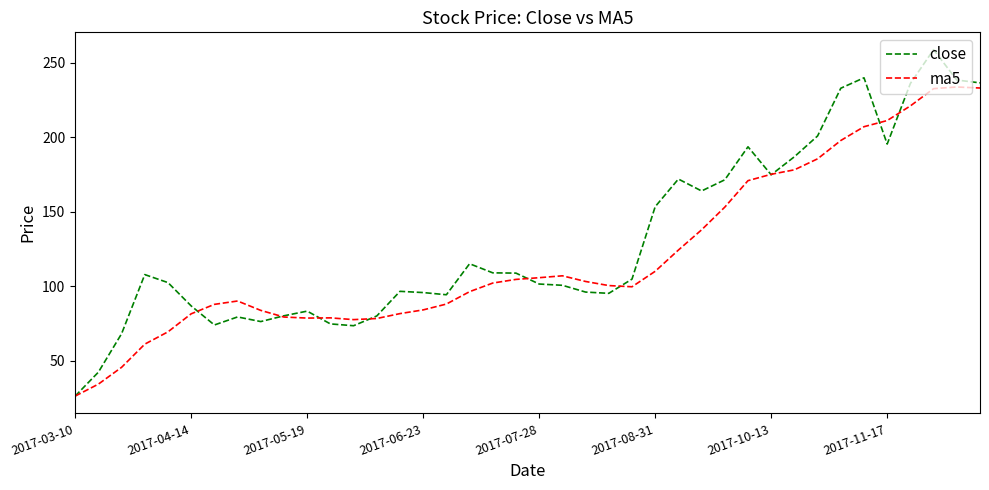

True or false: ma5 has more than 2 points higher than both neighbors.

True